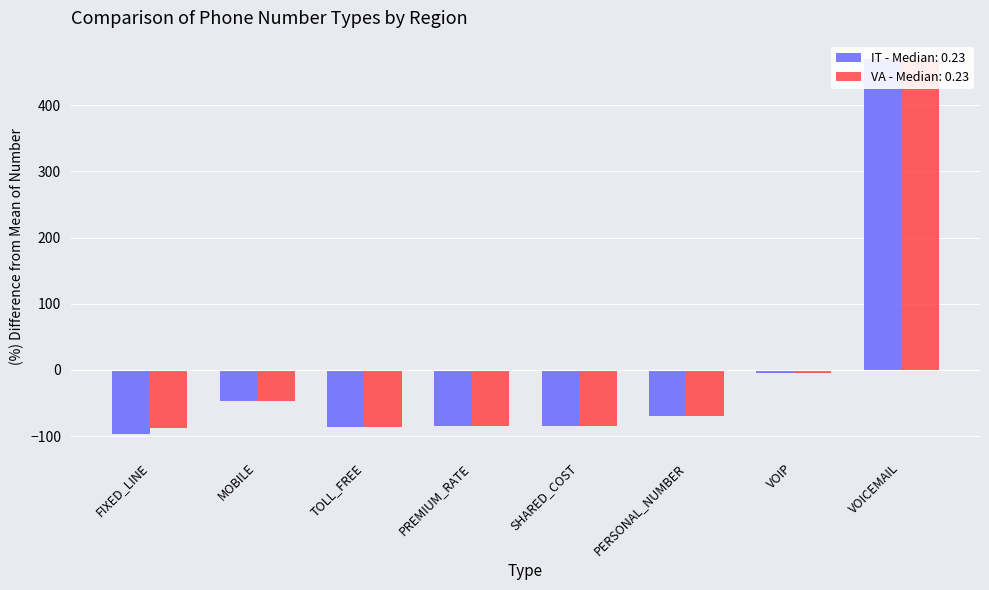

Which series has the largest range (max minus min)?

IT